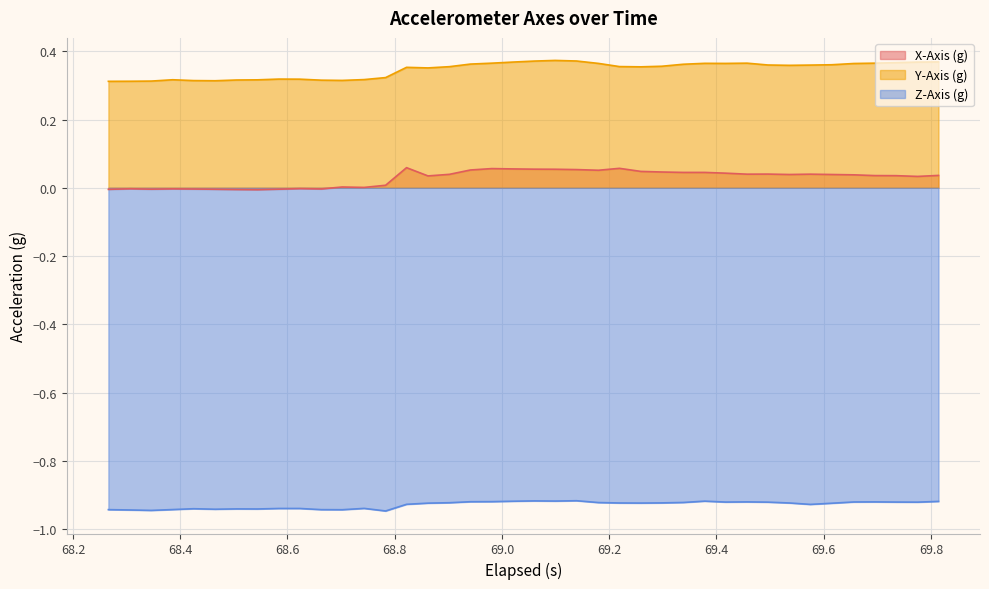

Which series has the largest total across all categories?

Y-Axis (g)